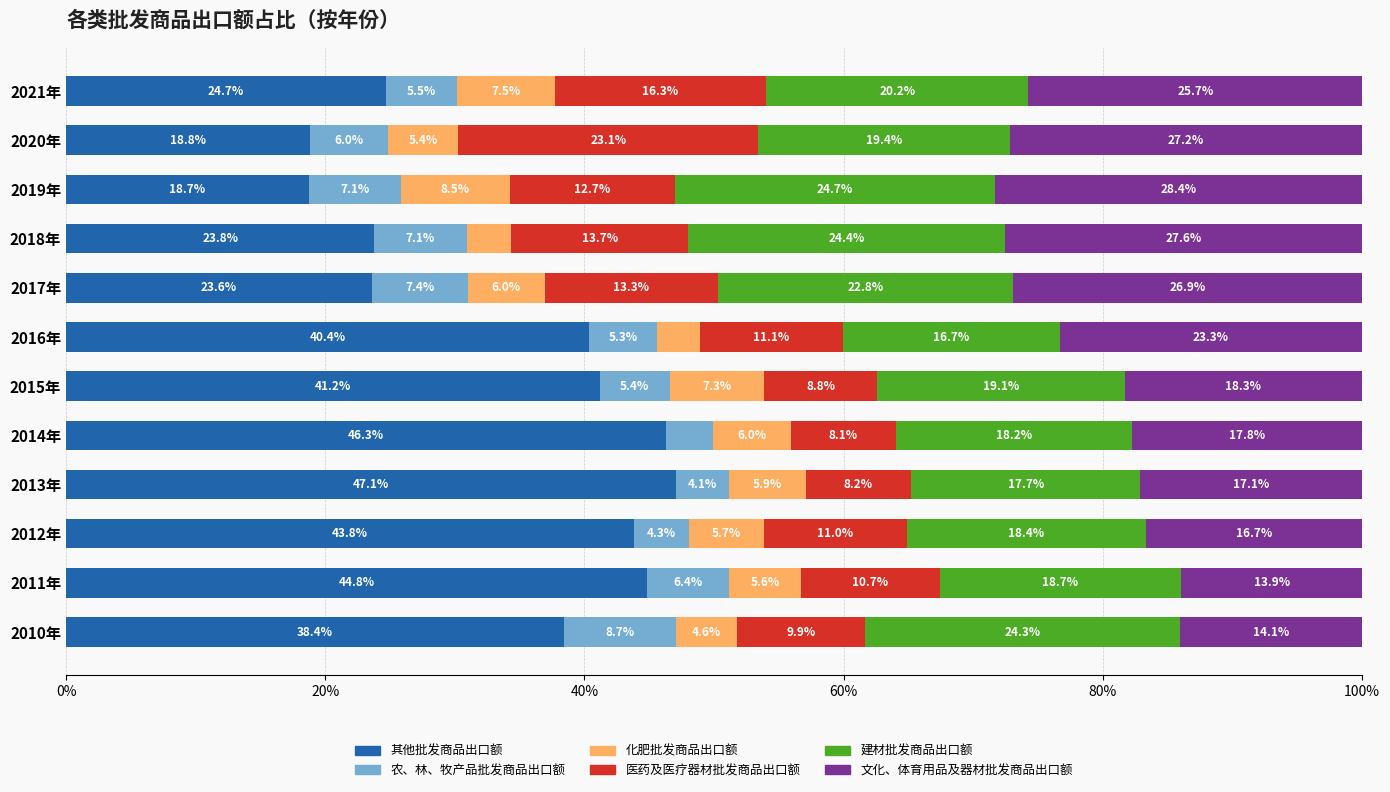

What is the sum of the 其他批发商品出口额 values at 2014年 and 2021年?

71.0